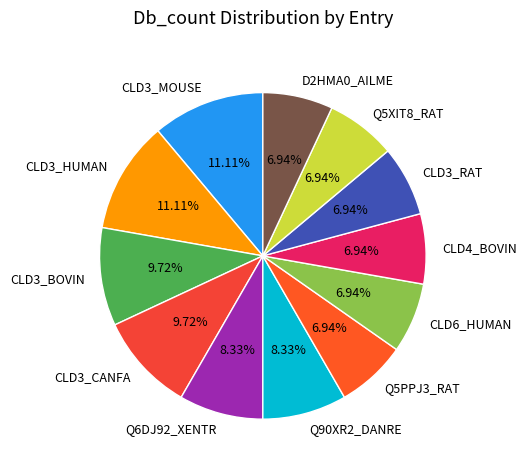

The Q5XIT8_RAT slice represents 1% of the pie. True or false?

False